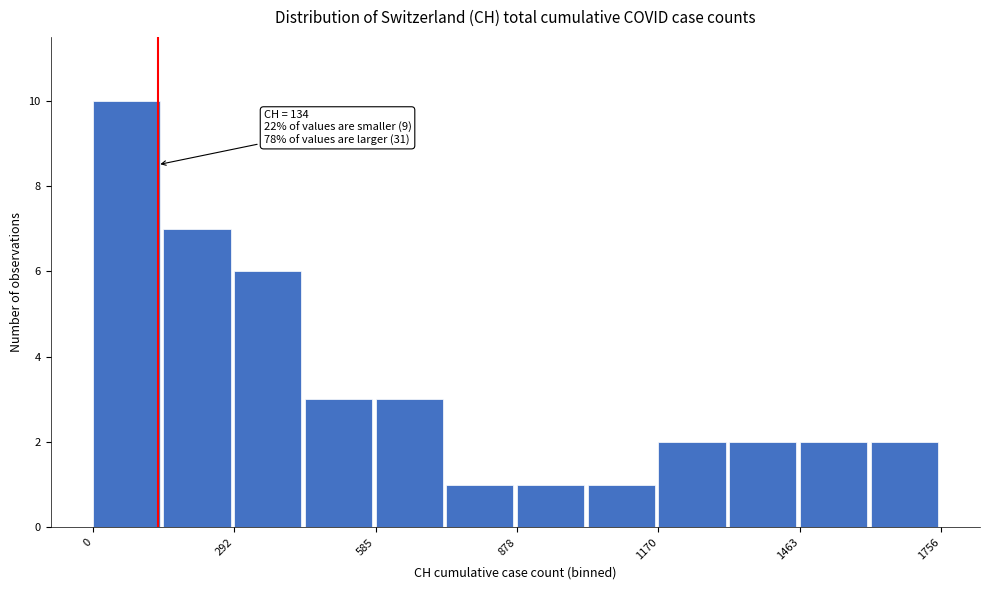

Around what value on the x-axis is the tallest bar? Give the approximate position of its centre, as read against the axis.

50